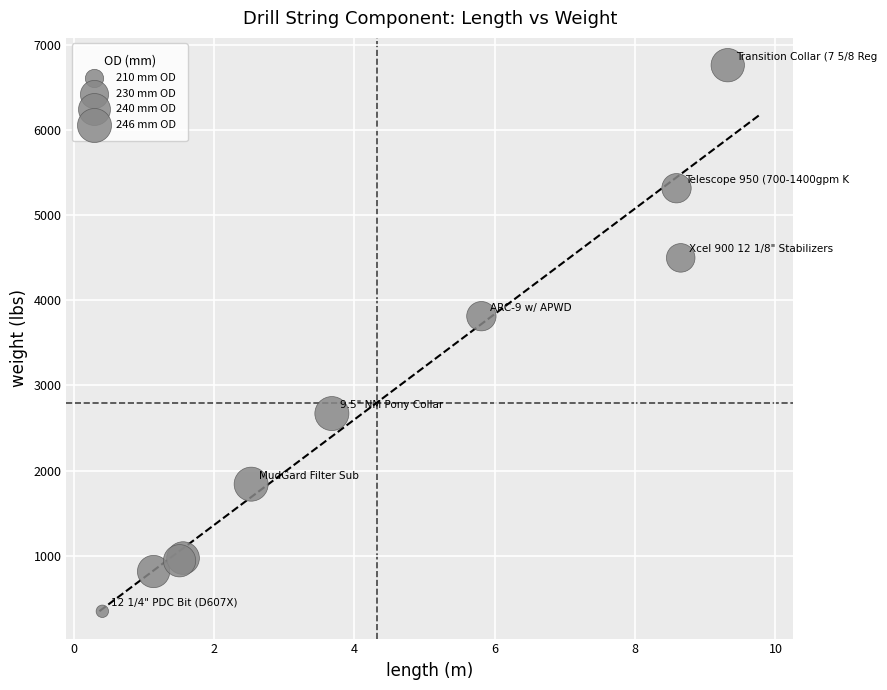

What Y value in the scatter plot is closest to 3554?

3813.0